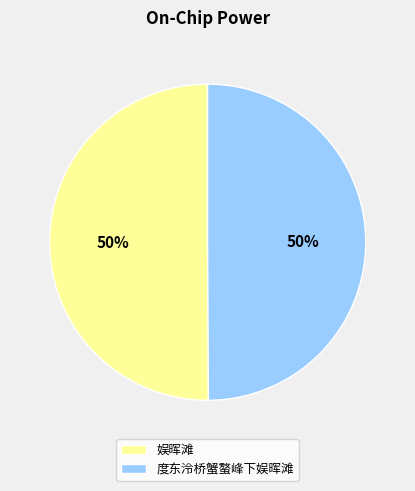

To the nearest percent, what is the combined percentage of 度东泠桥蟹螯峰下娱晖滩 and 娱晖滩?

100%